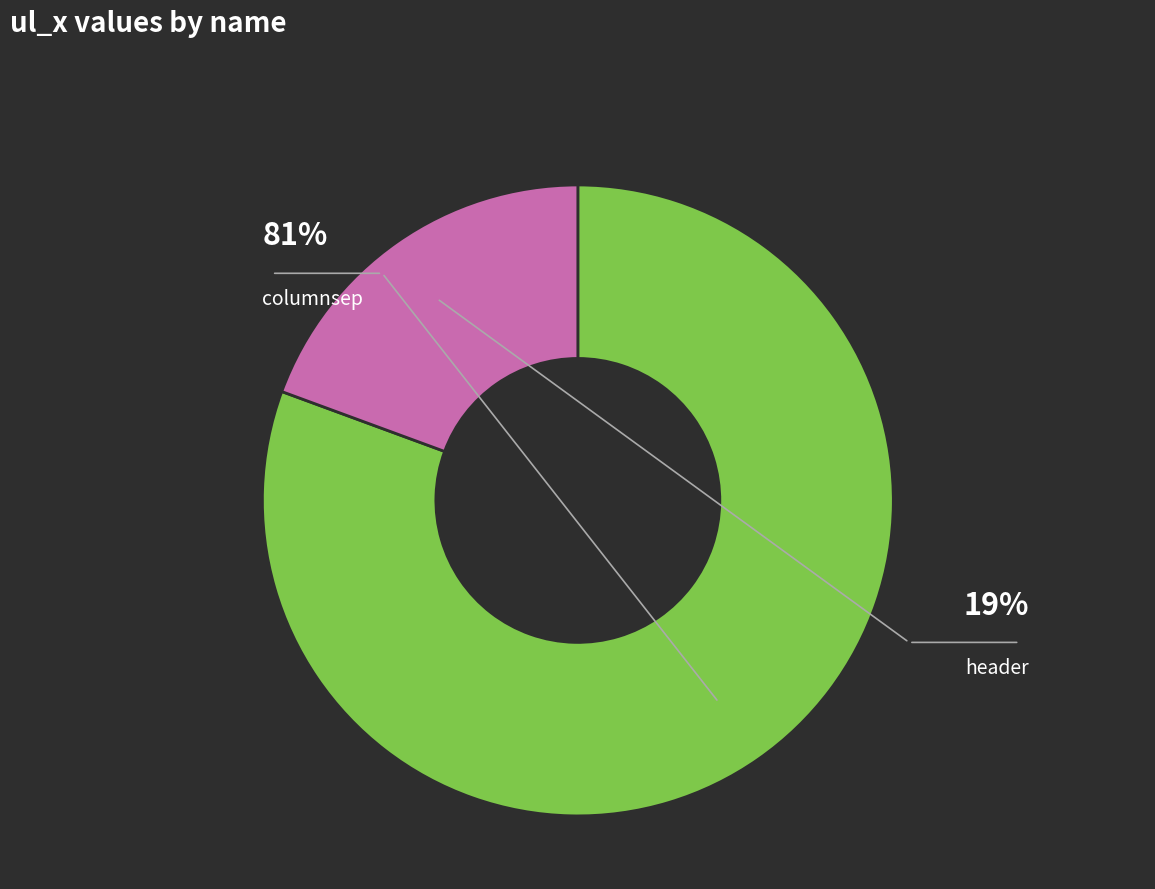

To the nearest percent, what percentage of the pie is header?

19%